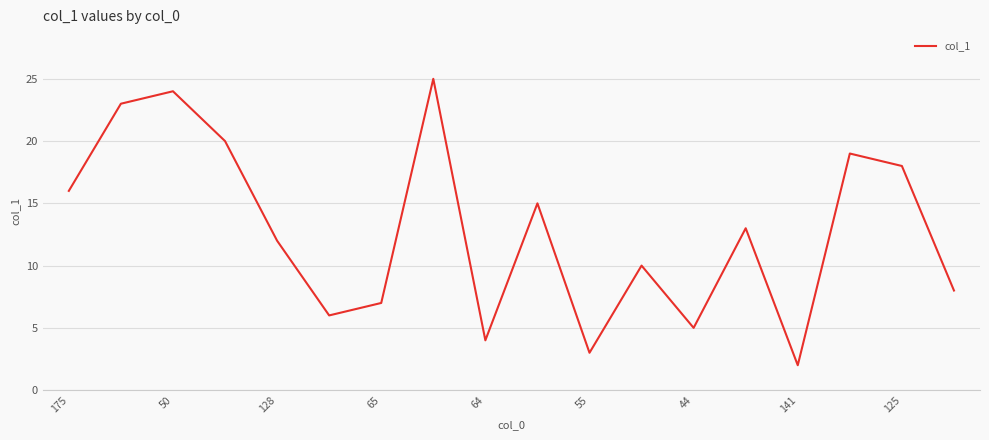

What is the greatest value displayed?

25